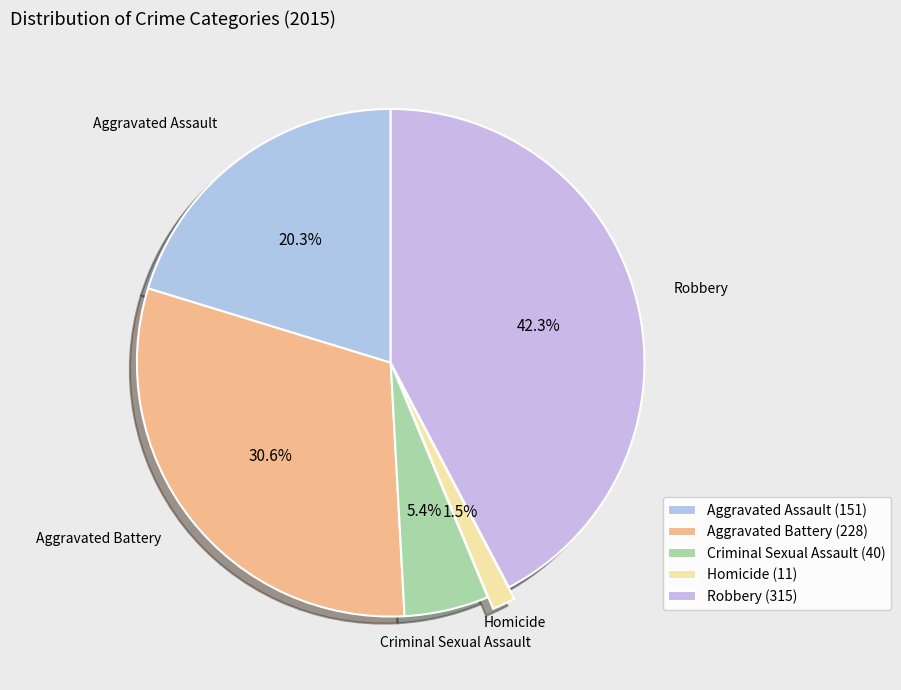

Does Robbery represent more than half of the total?

No